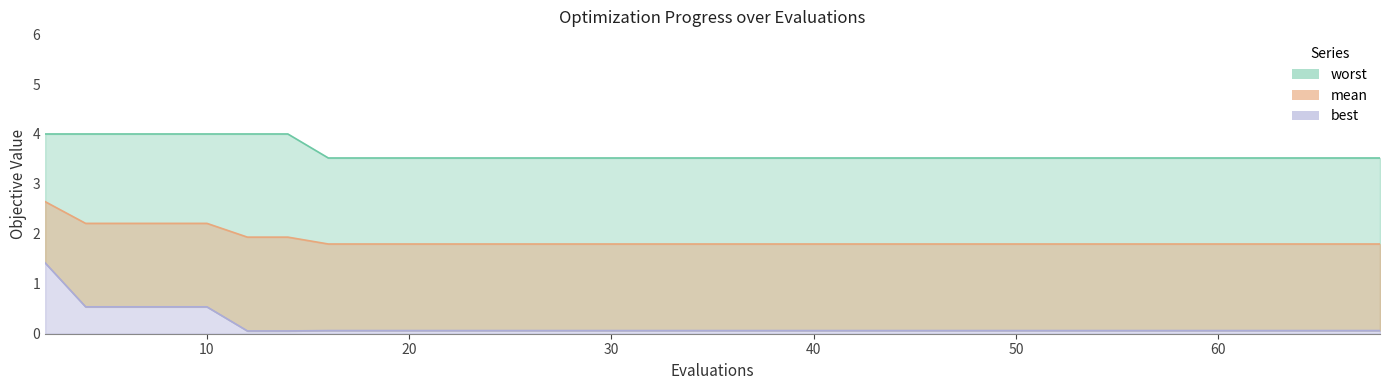

Count the number of categories in the chart.

19